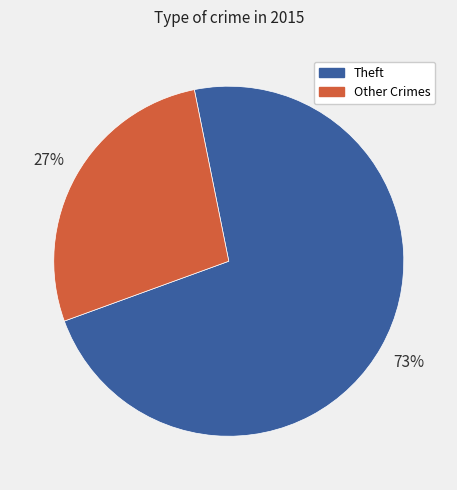

To the nearest percent, what is the average slice percentage?

50%